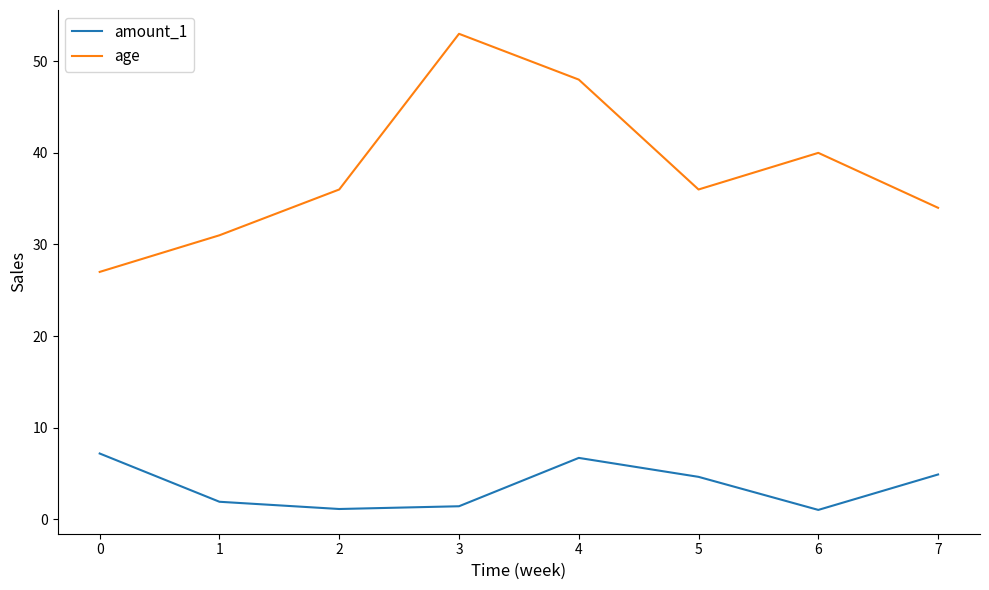

Count the number of data series in this chart.

2